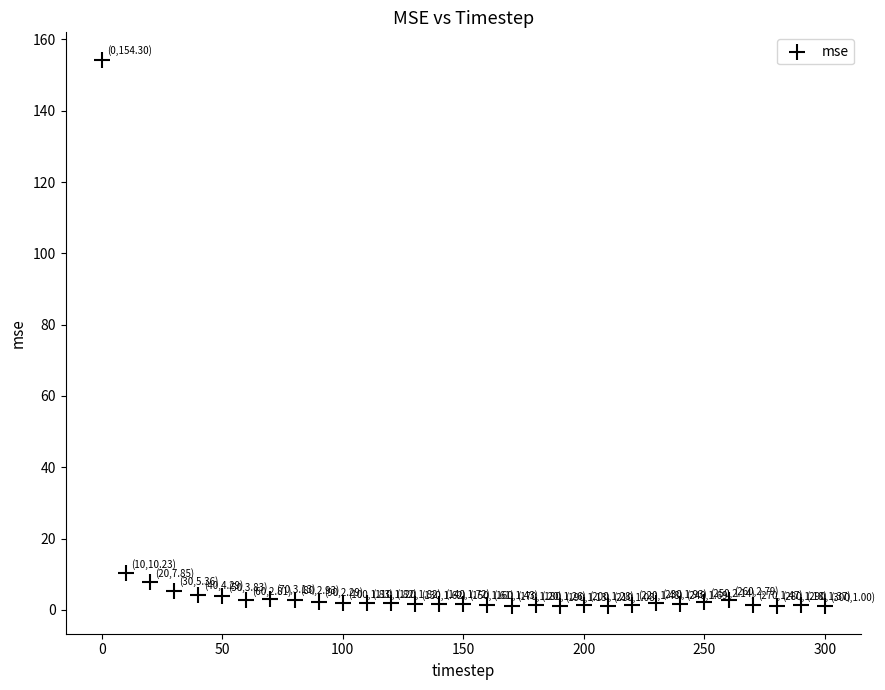

What is the range of Y values (max minus min)?

153.3